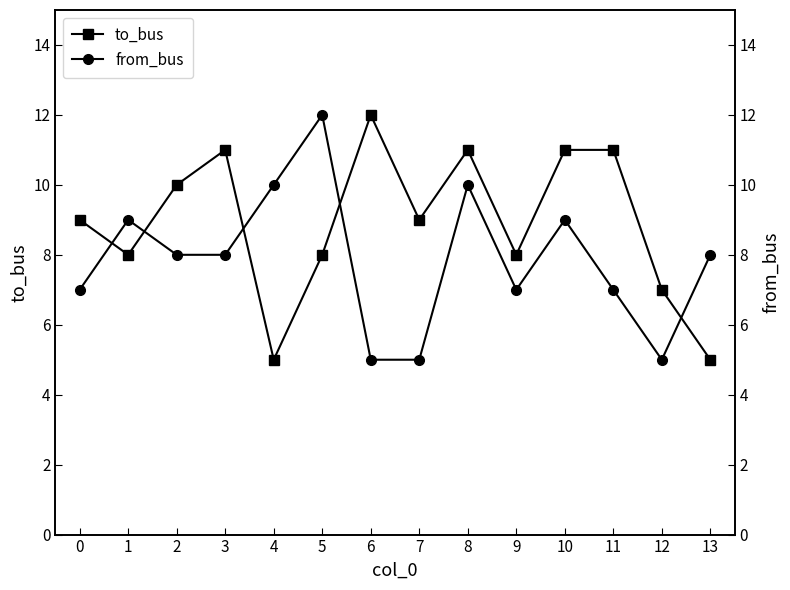

Is it true that to_bus equals 9 at 4?

False